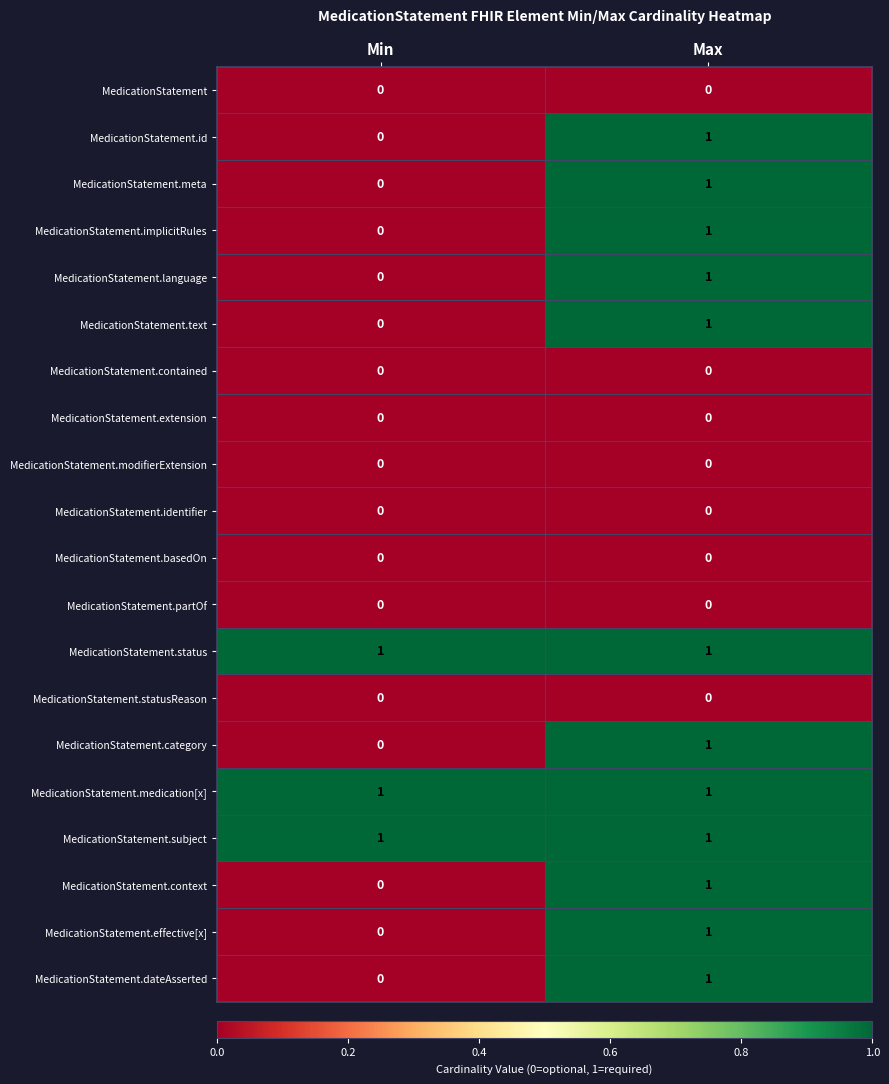

Where is MedicationStatement.dateAsserted nearest to the value 0?

Min